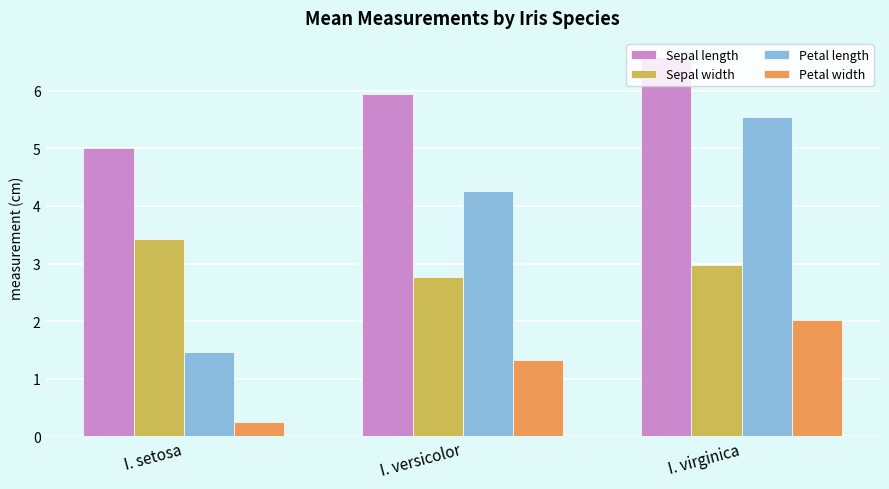

How many groups of bars are there?

3